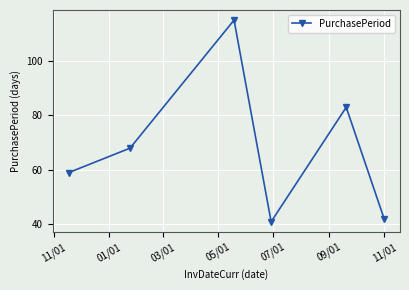

What is the difference between the second highest and minimum values?

42